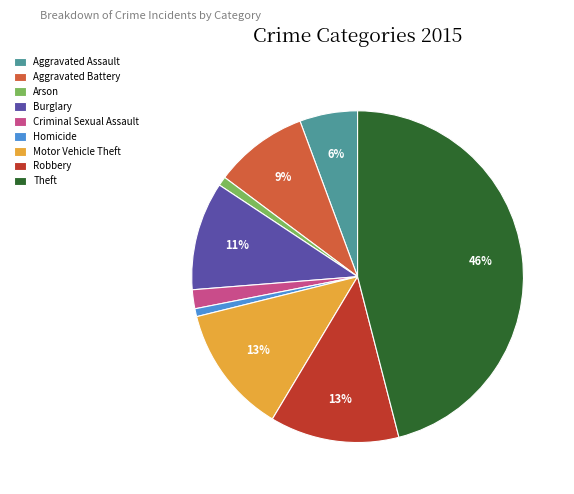

Is the sum of Aggravated Assault and Arson greater than half?

No